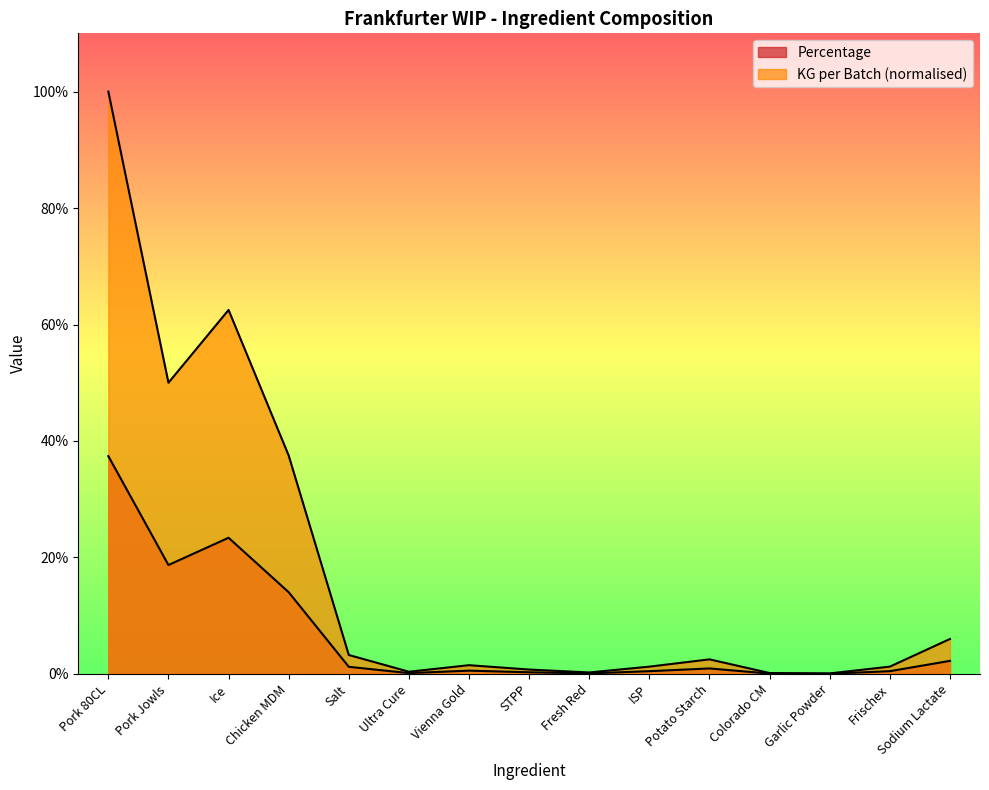

True or false: KG per Batch and Percentage cross at least once.

False